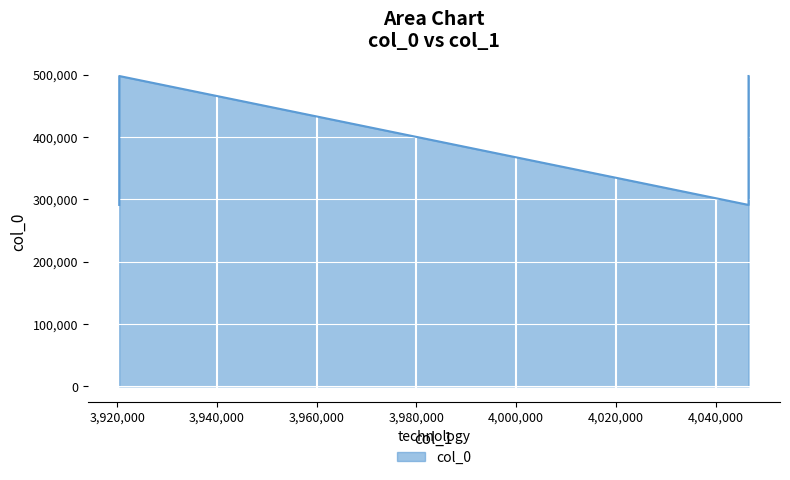

What is the minimum value shown in the chart?

291080.3